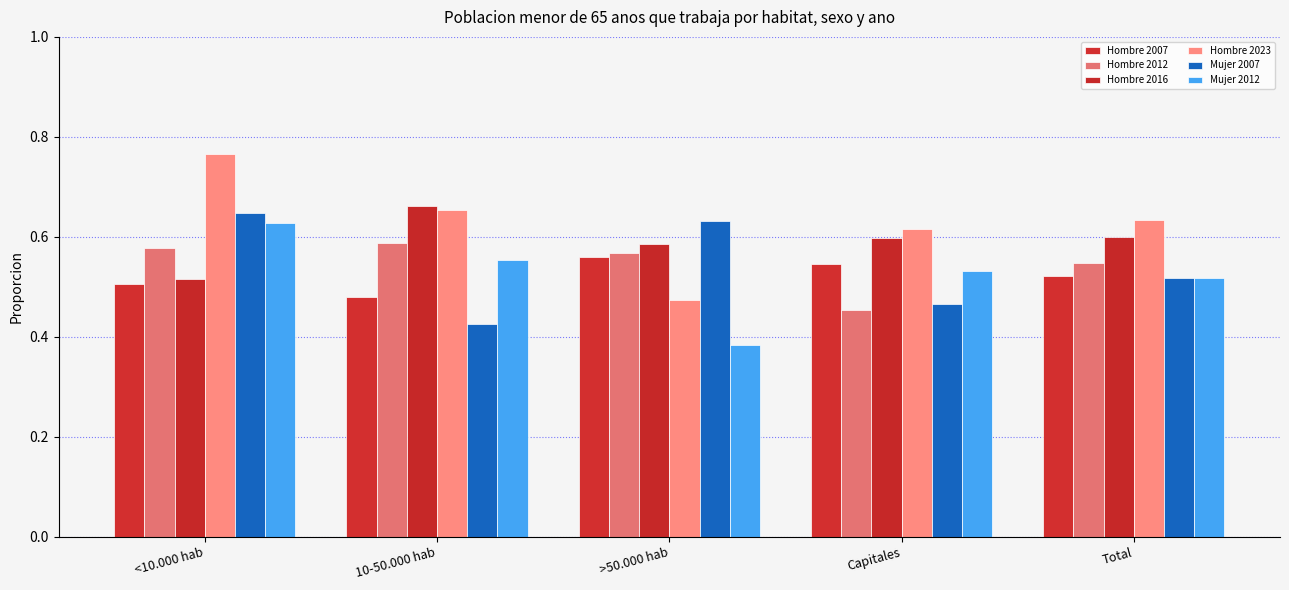

Which series changed the most between <10.000 hab and 10-50.000 hab?

Mujer 2007